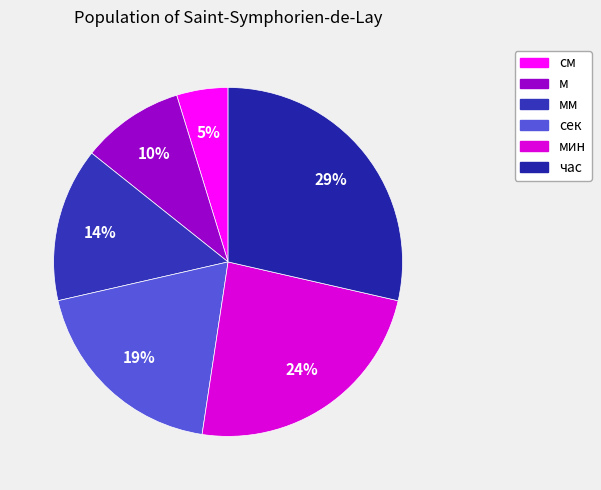

To the nearest percent, what is the average slice percentage?

17%